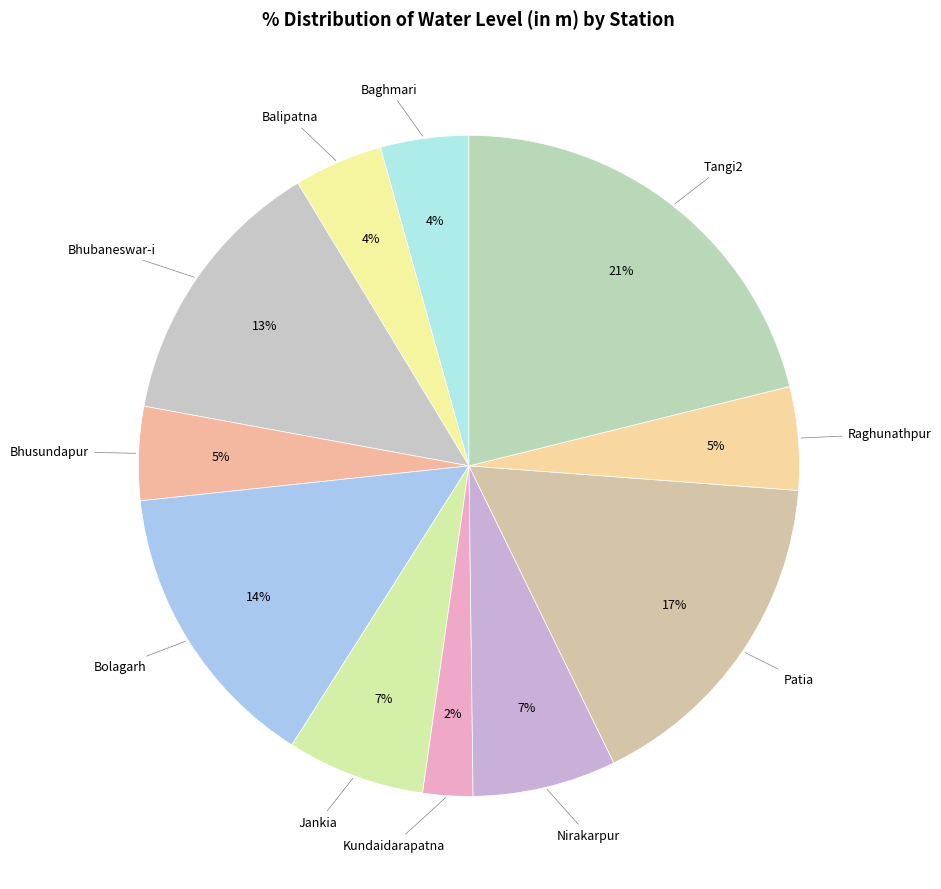

How many segments does this pie chart have?

11